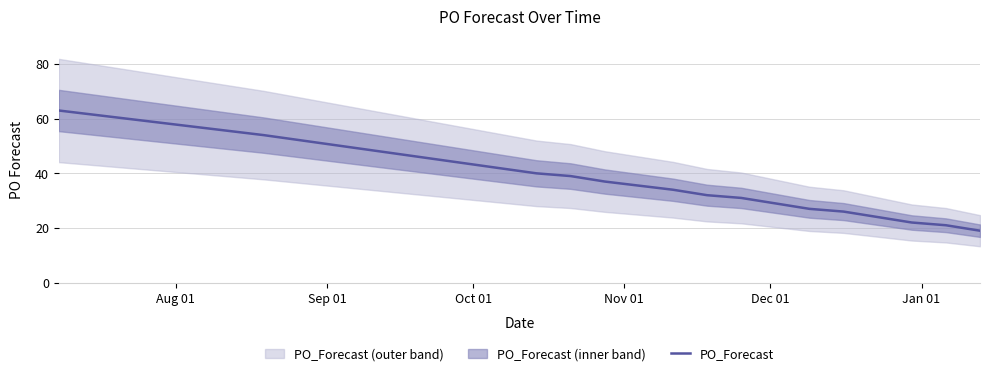

What is the maximum value for PO_Forecast?

63